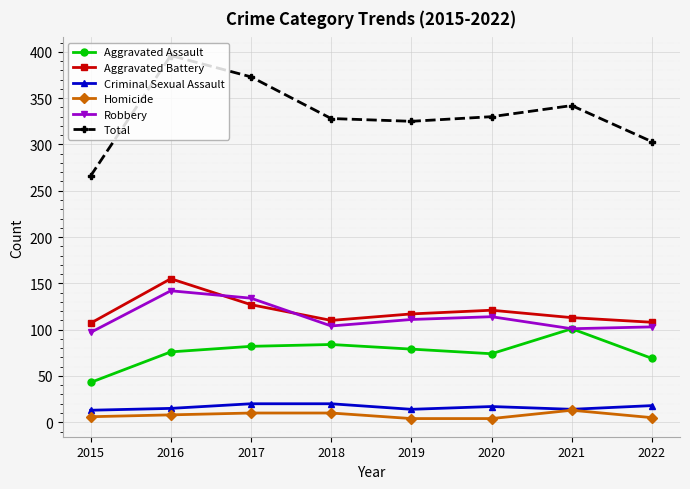

True or false: Criminal Sexual Assault has a value of 17 at 2020.

True